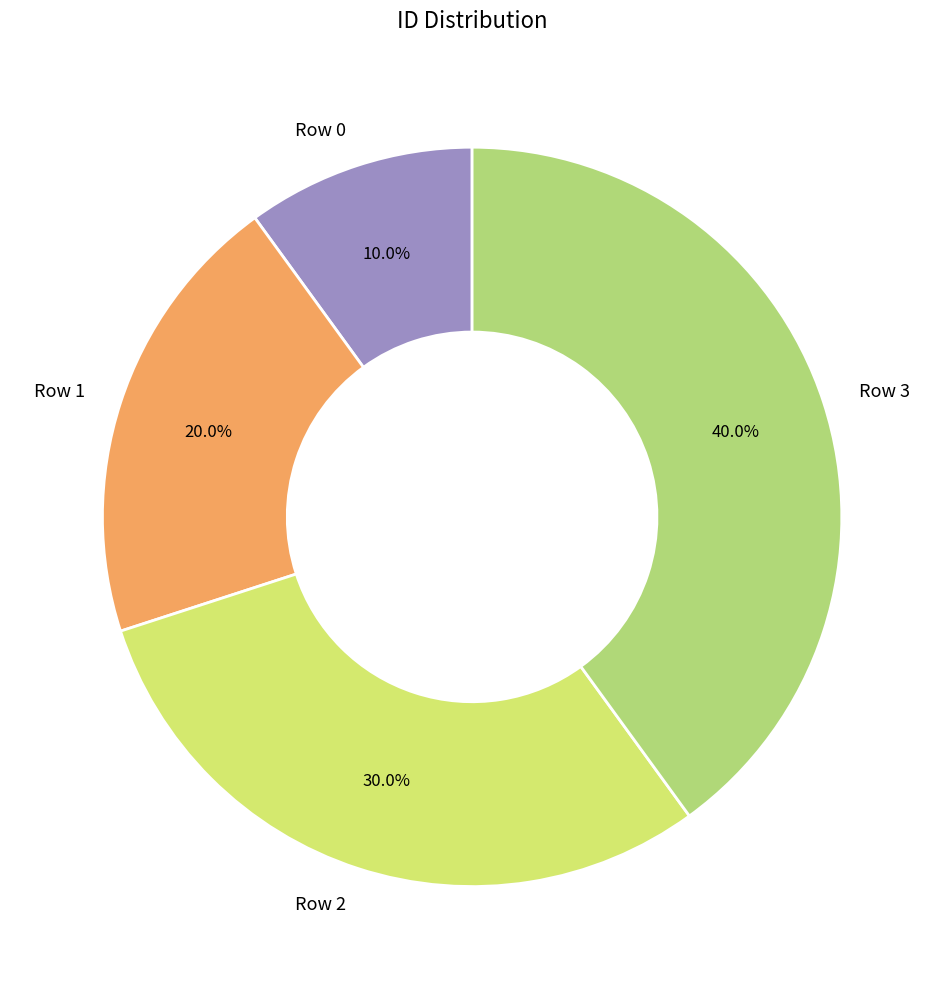

To the nearest percent, what is the combined percentage of Row 3 and Row 2?

70%